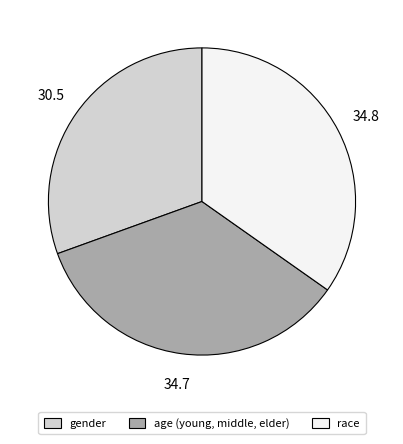

Is gender the majority of the pie?

No